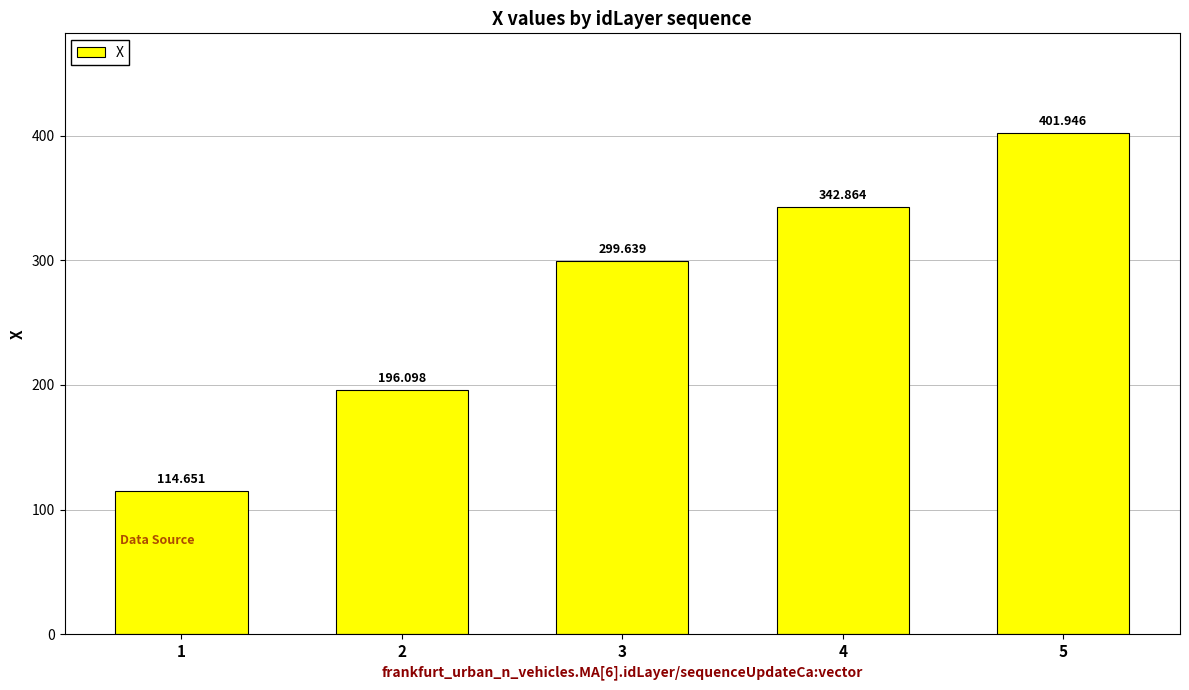

What is the difference between the values at 2 and 4?

146.8